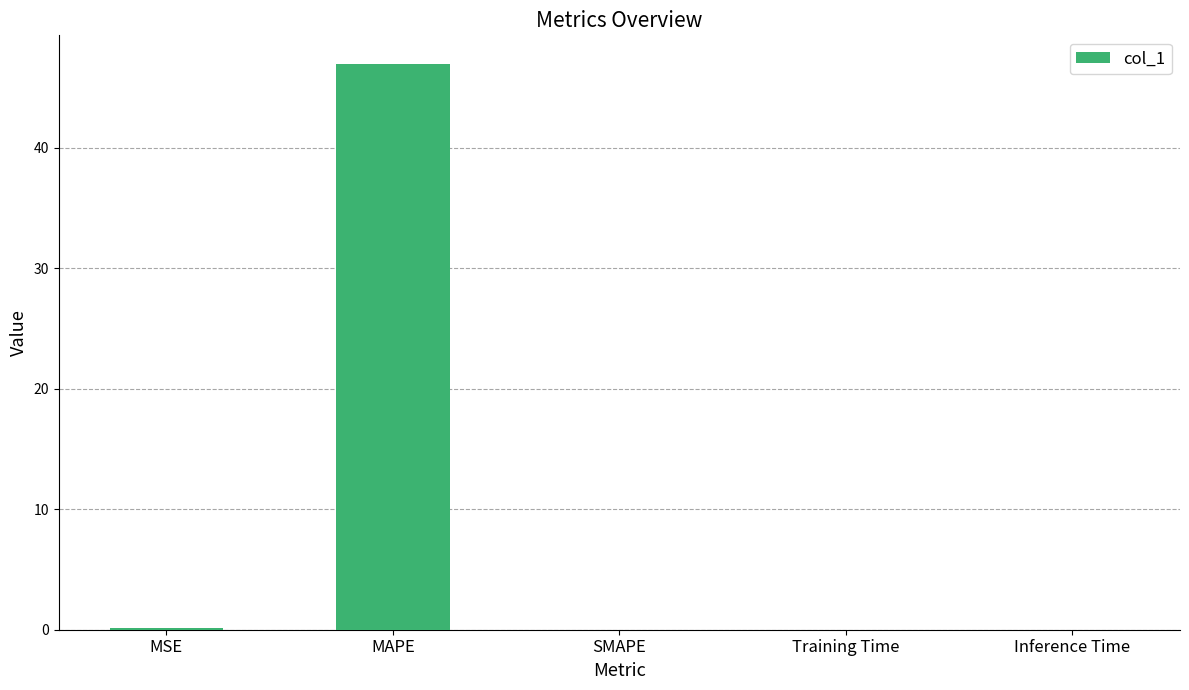

What is the sum of all values?

47.1